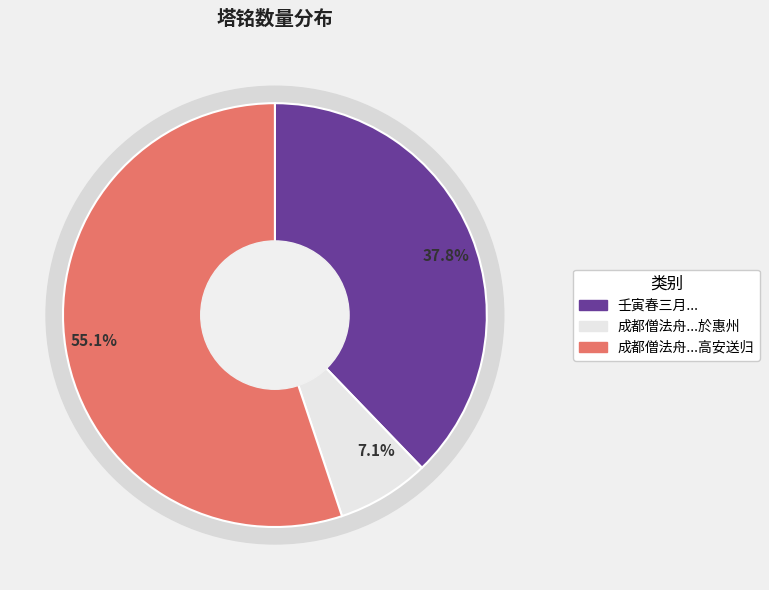

What is the change in value from 壬寅春三月石鉴覞弟奉师命入阊门为先师翁乞塔铭于钱牧斋先生赋此为赠 to 成都僧法舟为其祖师宝月求塔铭於惠州还过高?

-514858